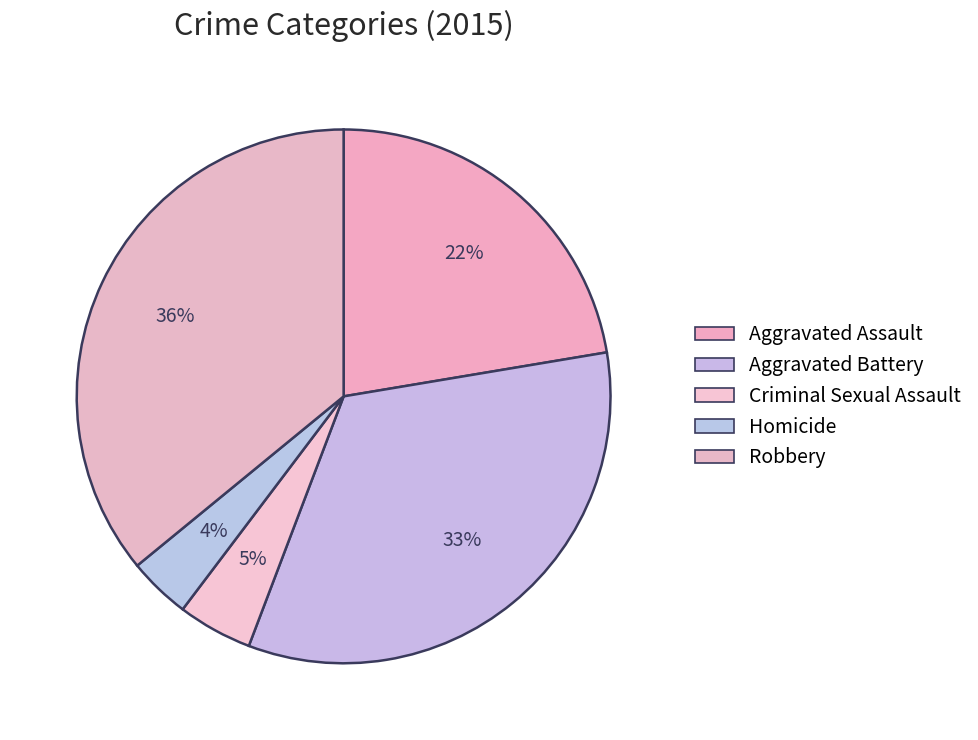

Do Aggravated Battery and Criminal Sexual Assault together represent more than half of the pie?

No